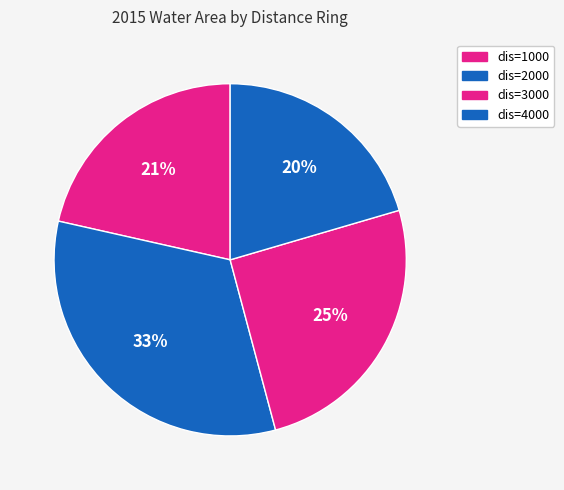

To the nearest percent, what portion does dis=1000 represent?

21%